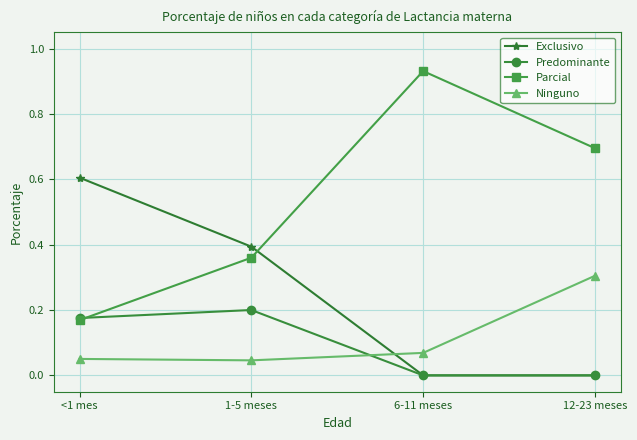

List the series in order of their peak value, lowest first.

Predominante, Ninguno, Exclusivo, Parcial